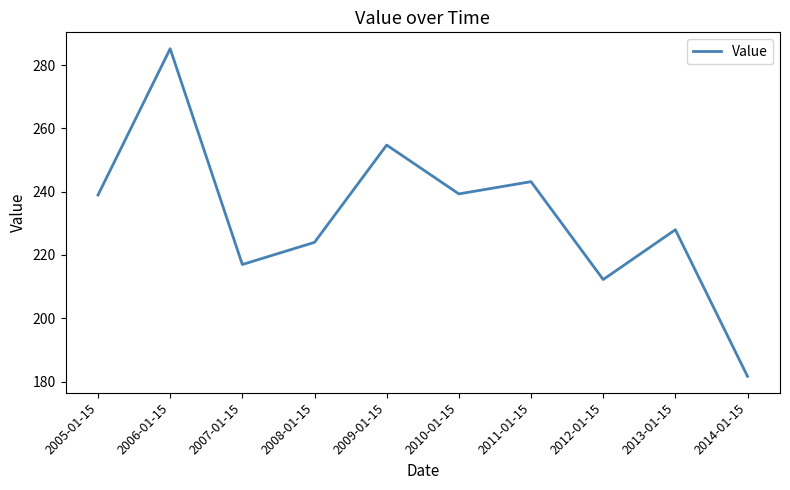

What is the maximum value shown in the chart?

285.2